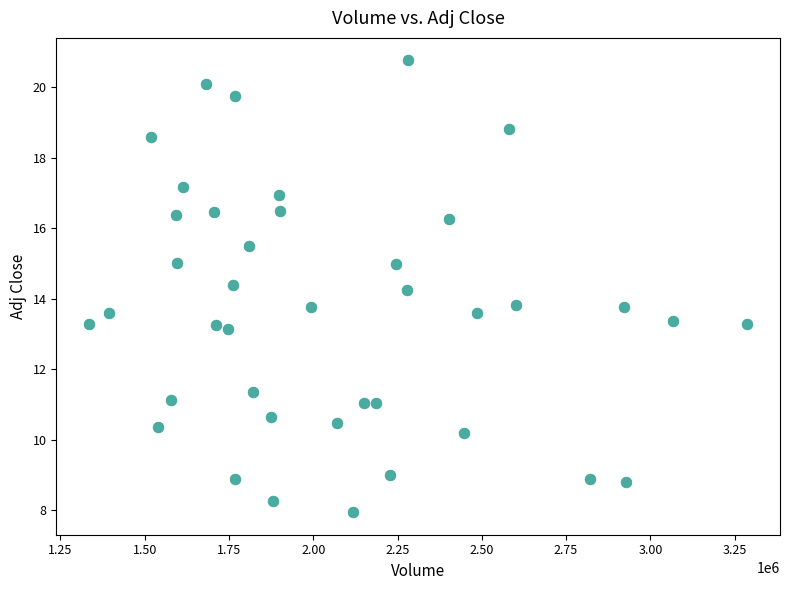

What is the range of Y values (max minus min)?

12.8